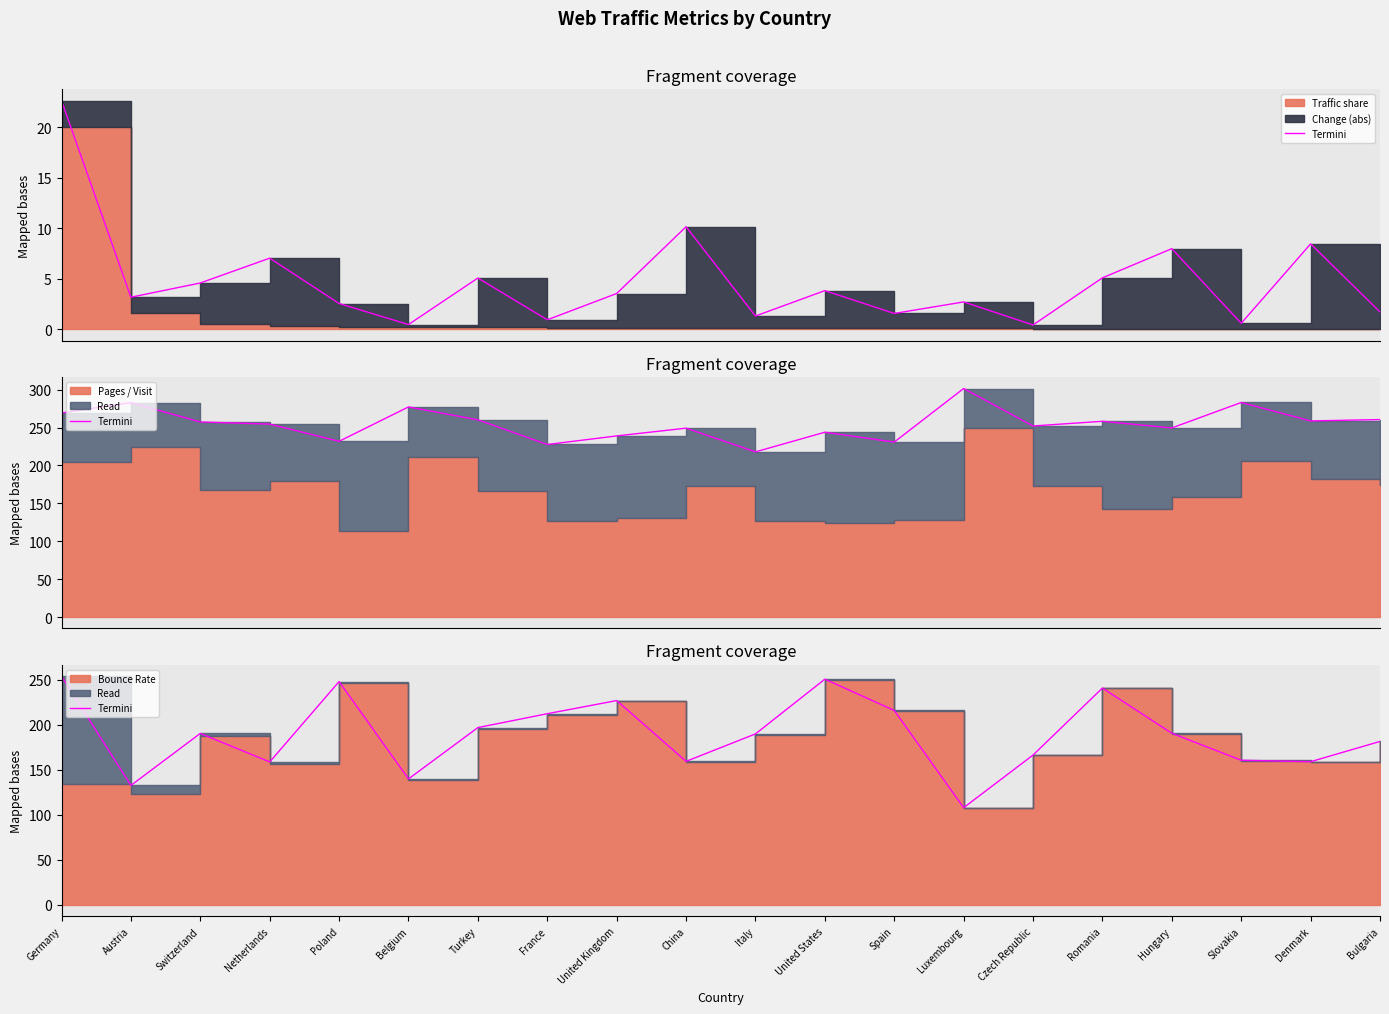

What is the change in value from Netherlands to Bulgaria?

+22.8